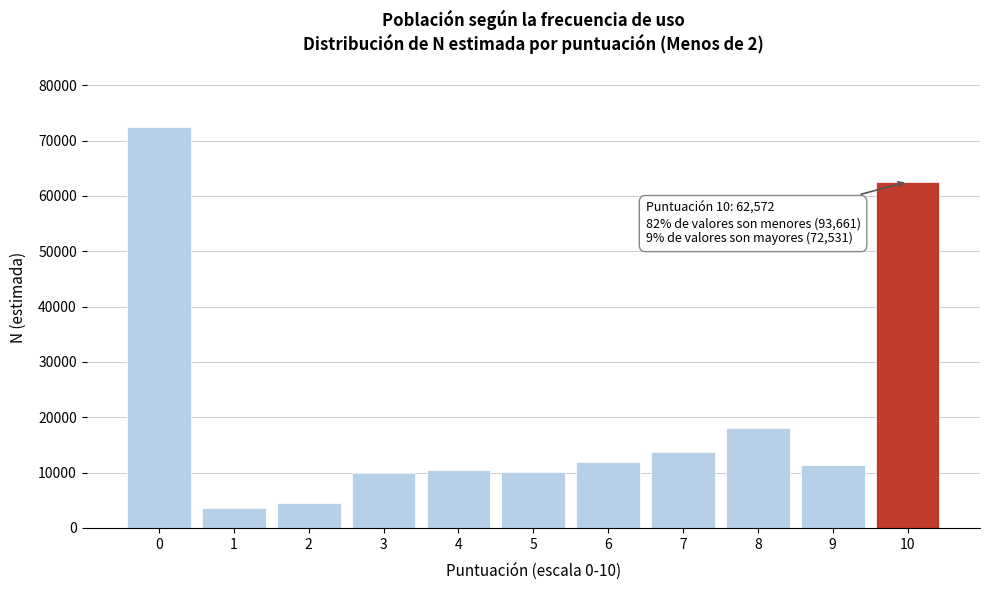

What is the value of the 9th bar from the left?

17997